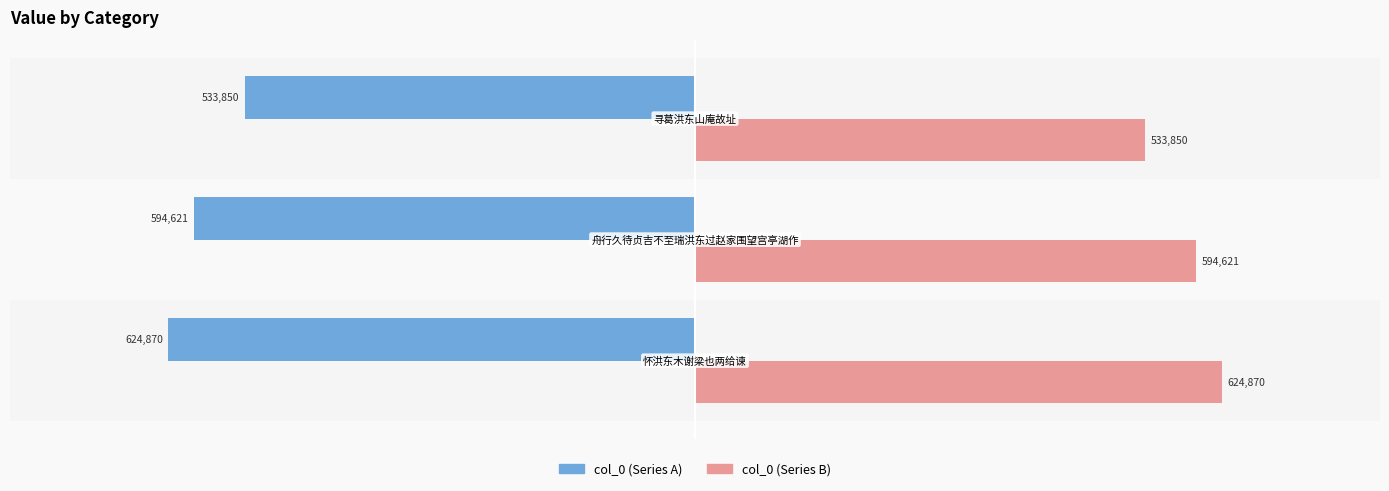

What is the maximum value shown in the chart?

624870